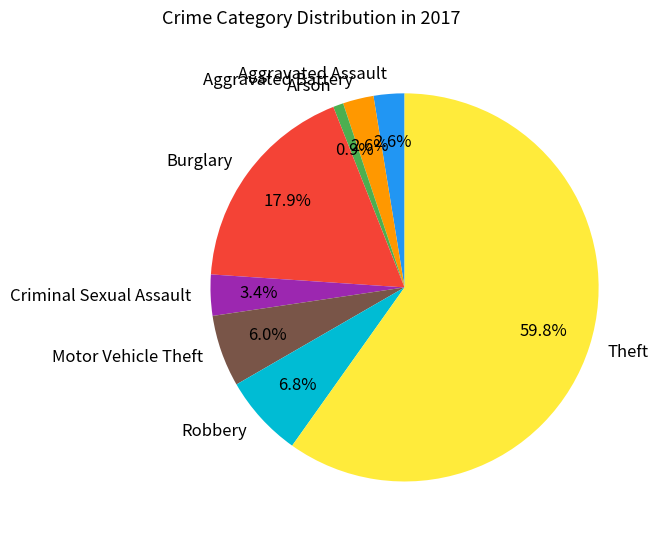

Which slice is the smallest?

Arson